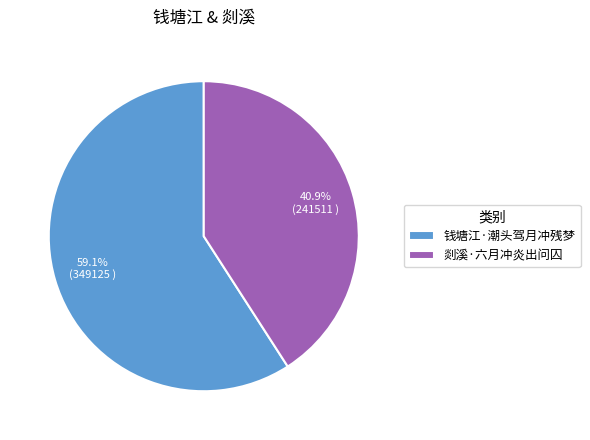

Which slice is the smallest?

剡溪·六月冲炎出问囚